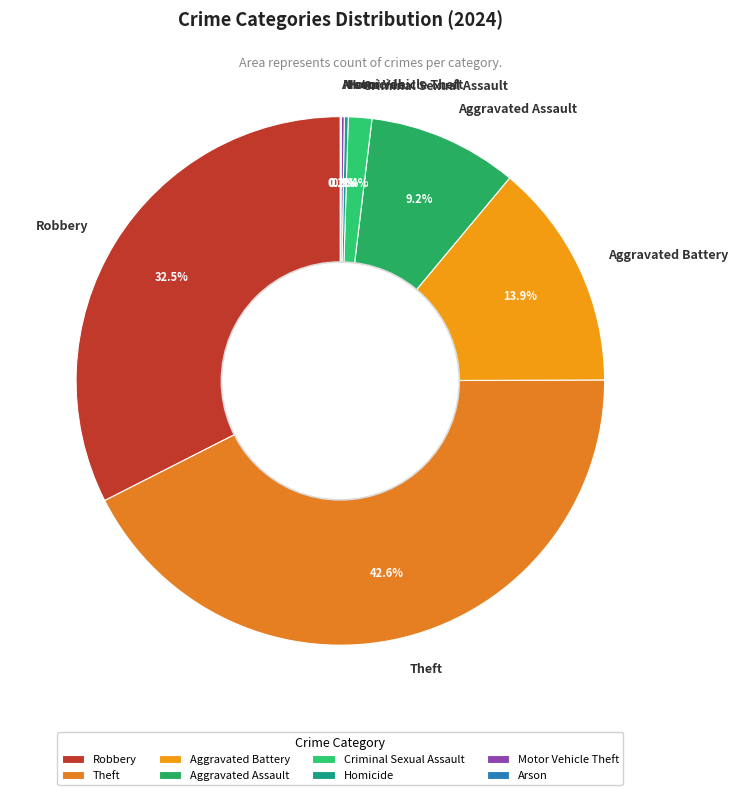

True or false: Robbery accounts for 25% of the total.

False